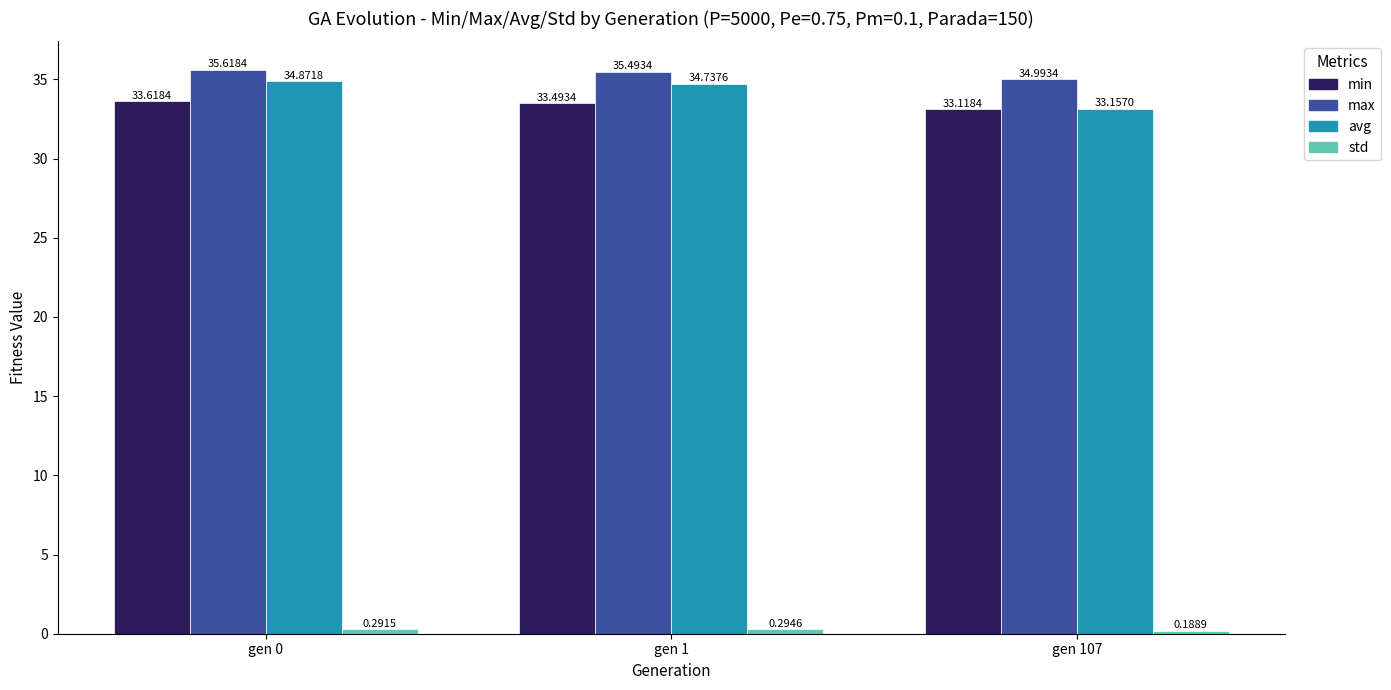

Rank the categories by max value from highest to lowest.

gen 0, gen 1, gen 107